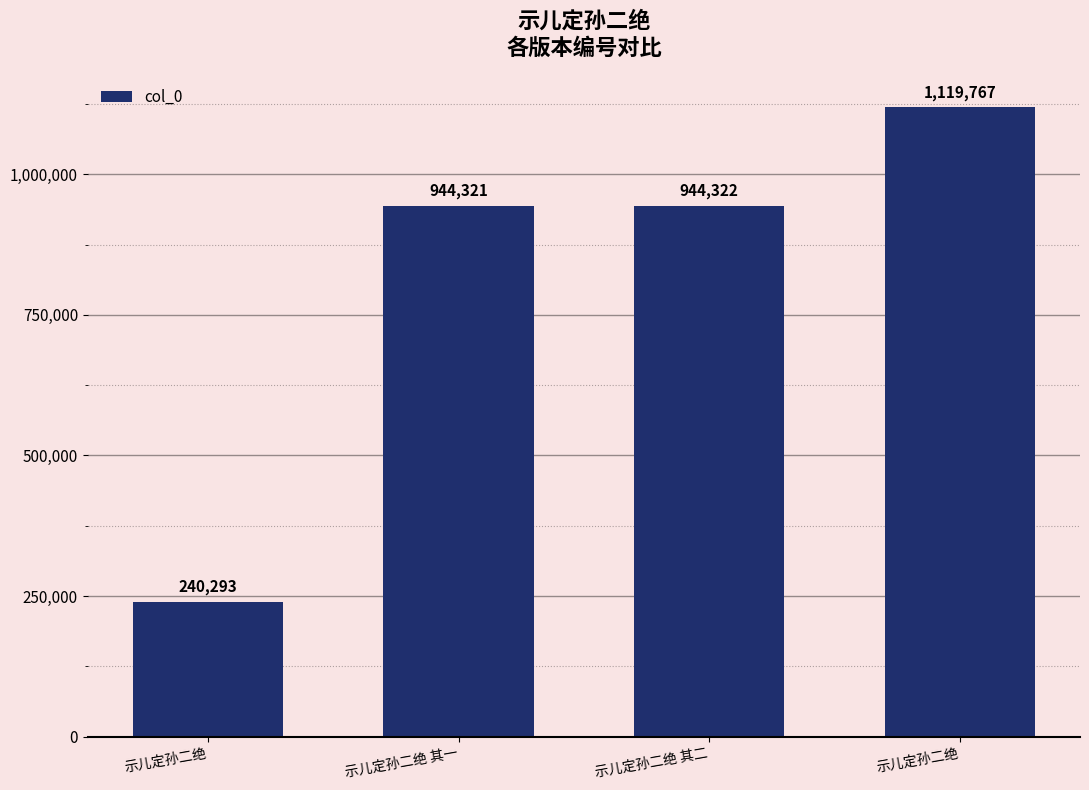

Reading right to left, transcribe all the data shown in this chart.

1119767	944322	944321	240293